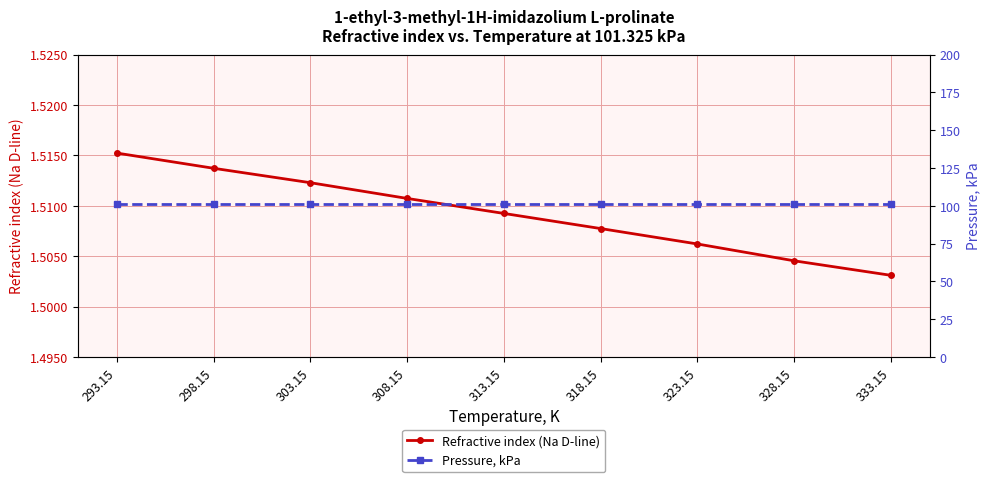

How many lines are shown in the chart?

2